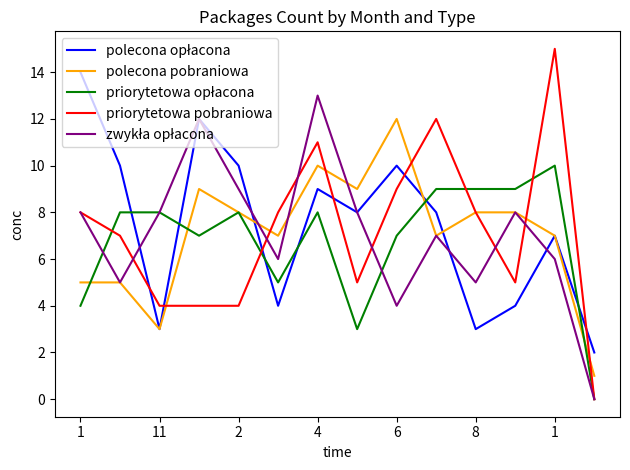

What is the greatest value displayed?

15